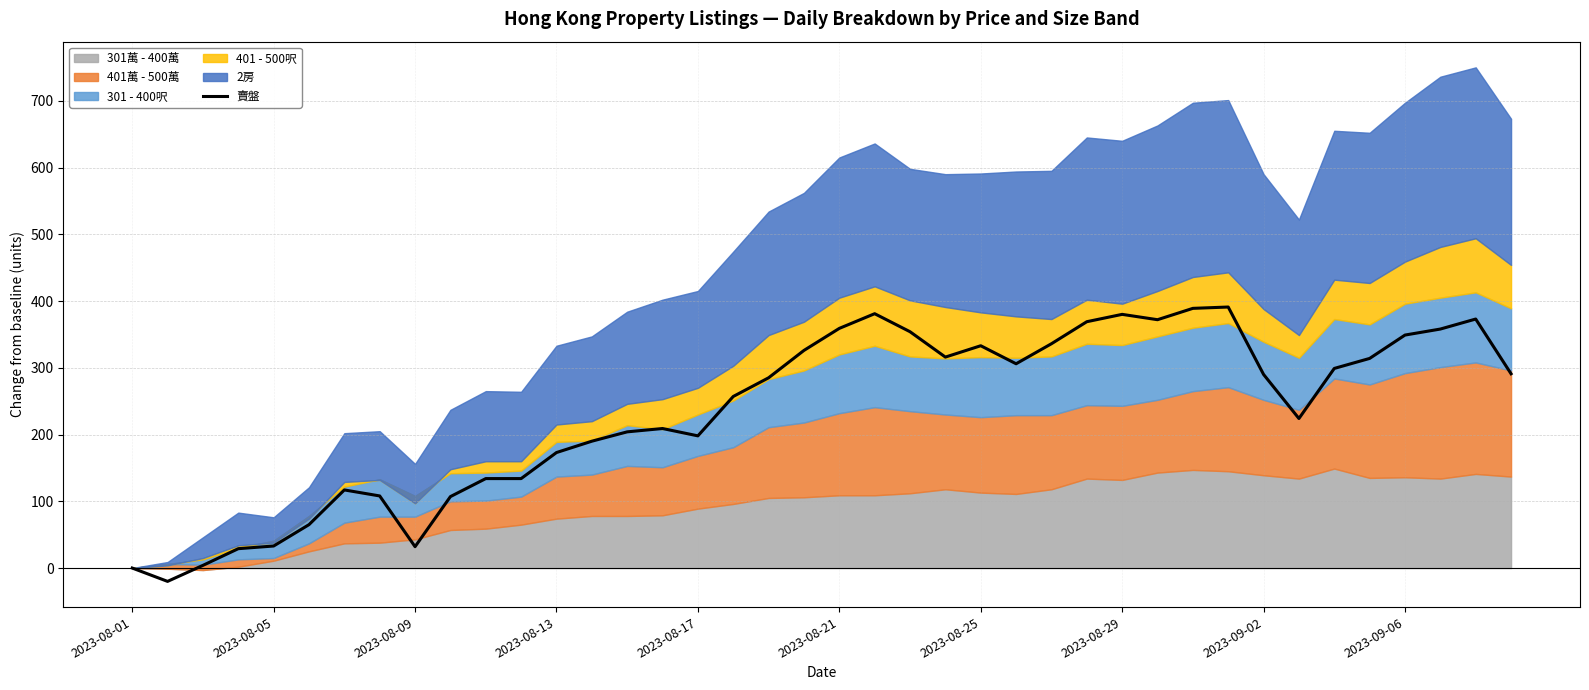

How many categories are shown in the chart?

40